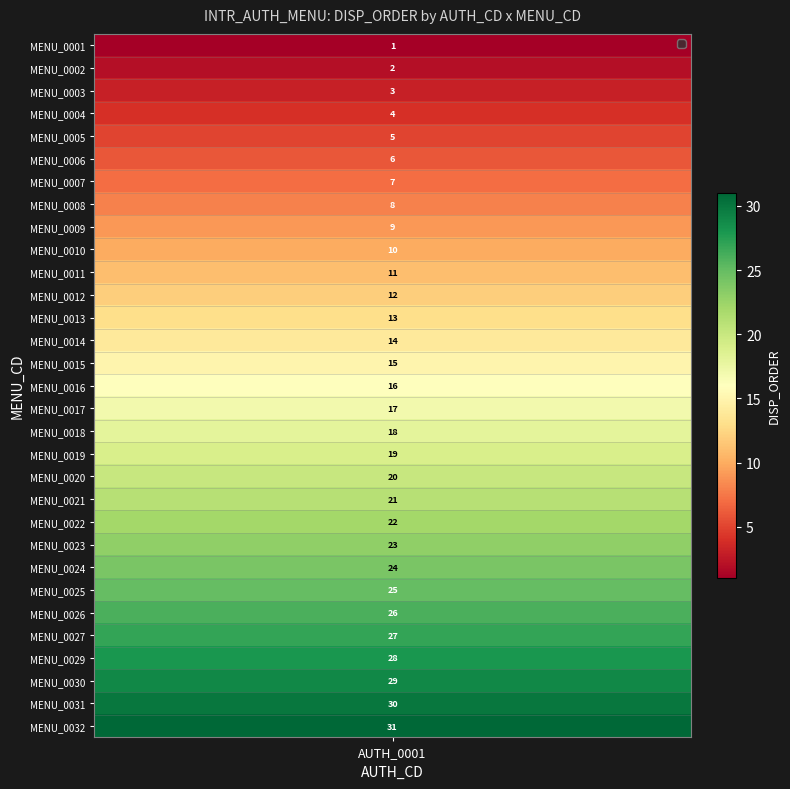

What is the change in value from 12 to 14?

+2